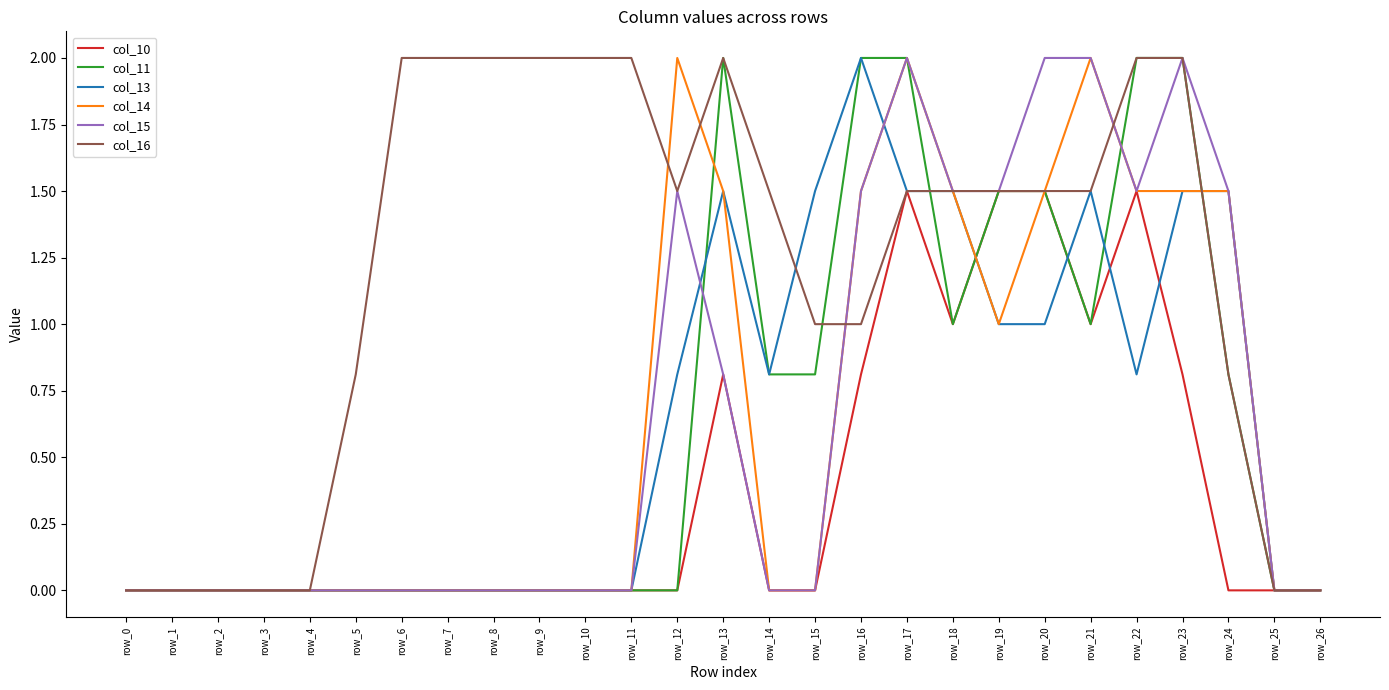

Count the col_16 values in the range 0 to 2.

27